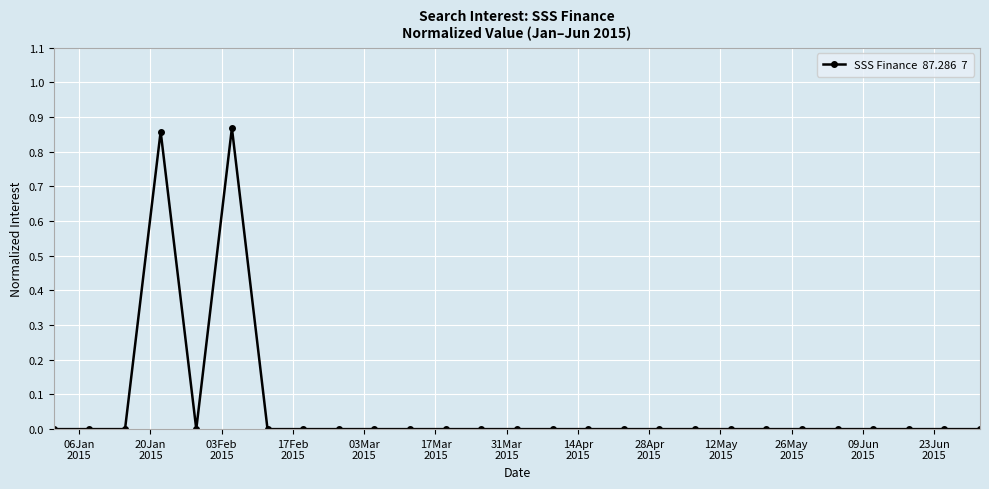

True or false: the data has more than 1 interior local peaks.

True